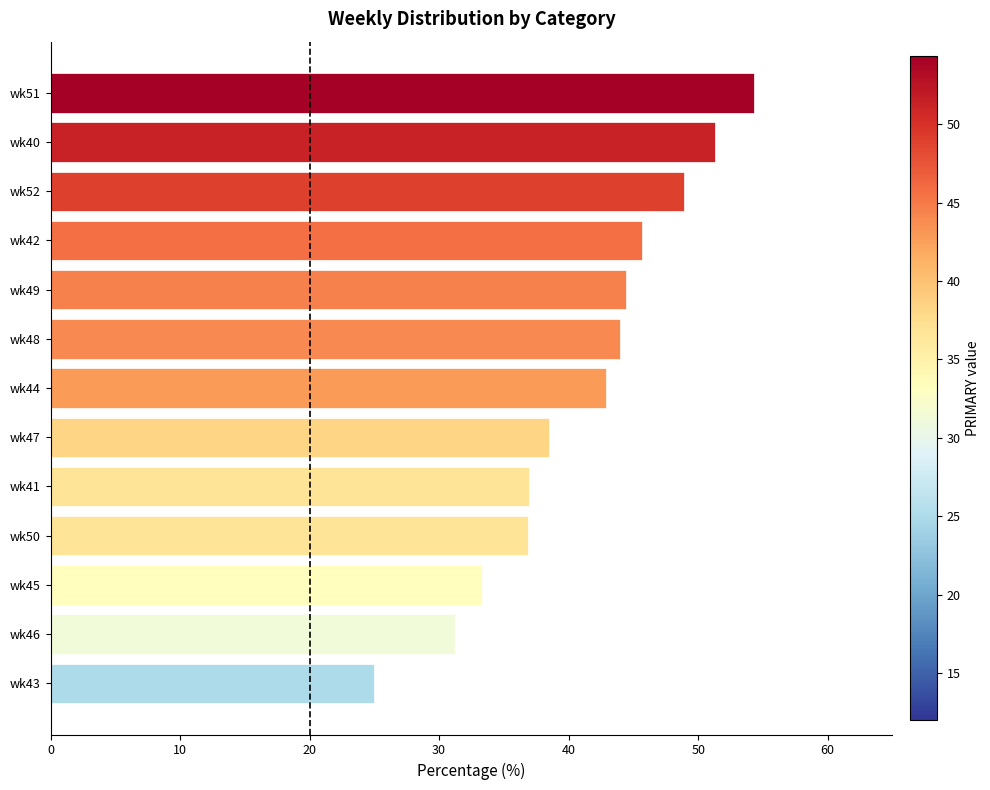

True or false: the data shows 37.0 at wk41.

True